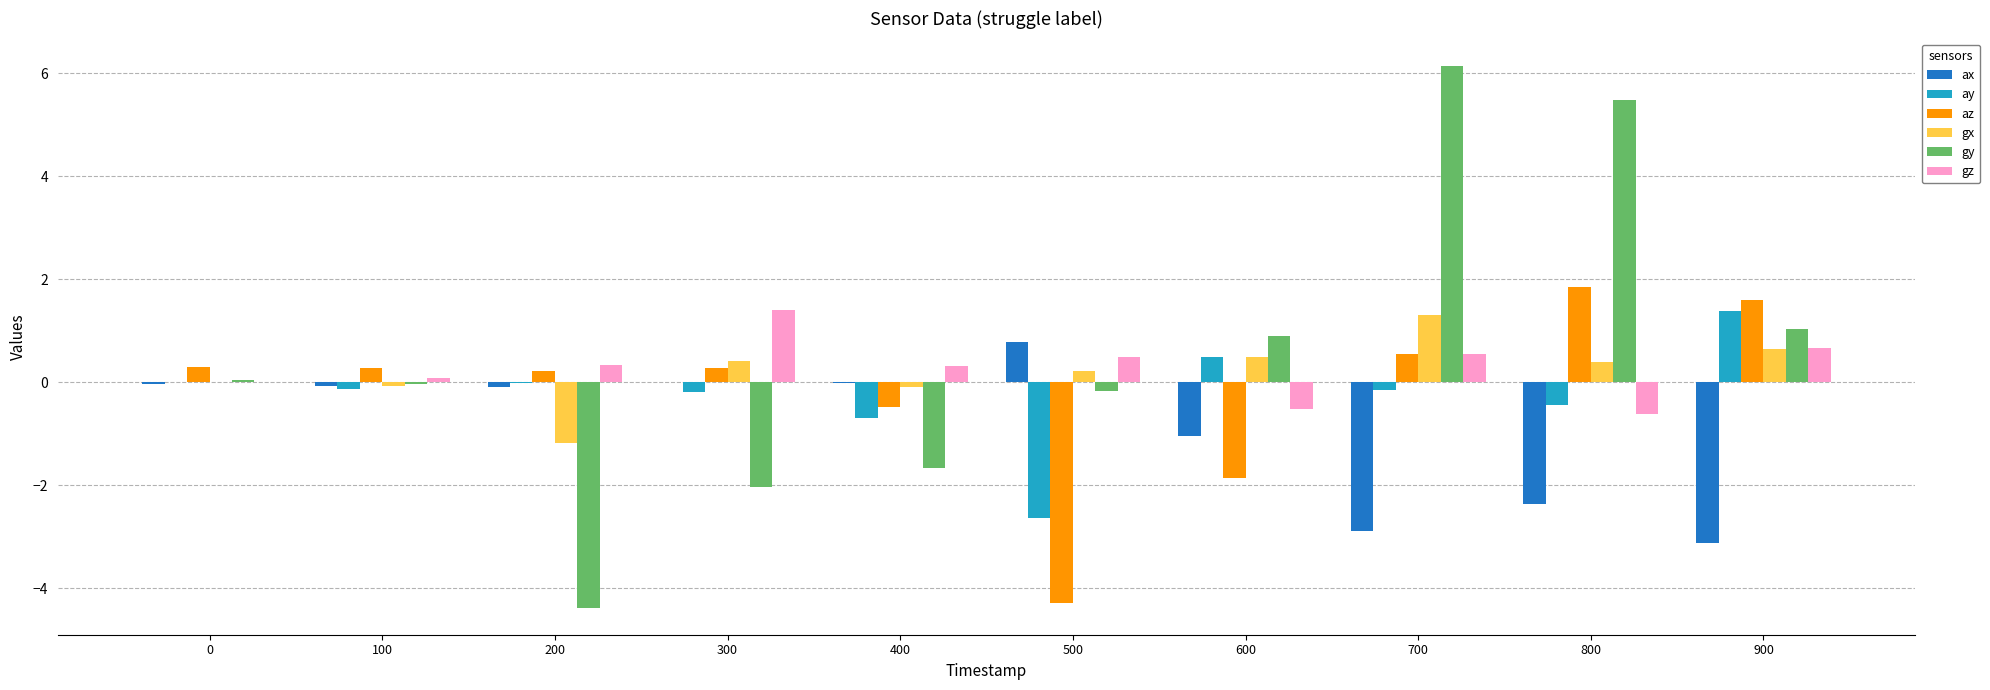

Is the value of gy at 300 greater than the value of gz at 100?

No